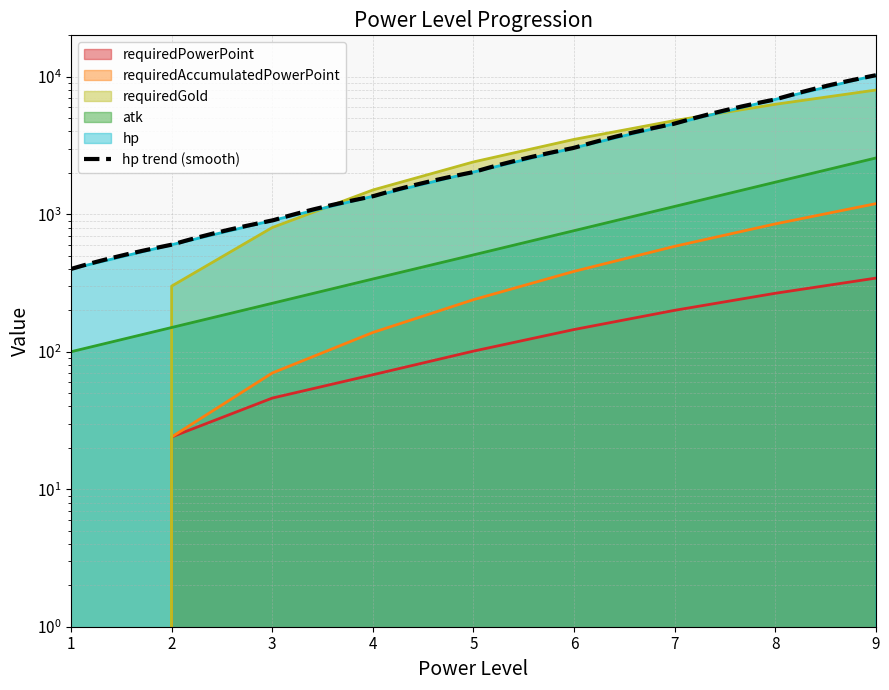

True or false: requiredPowerPoint has more than 0 points higher than both neighbors.

False